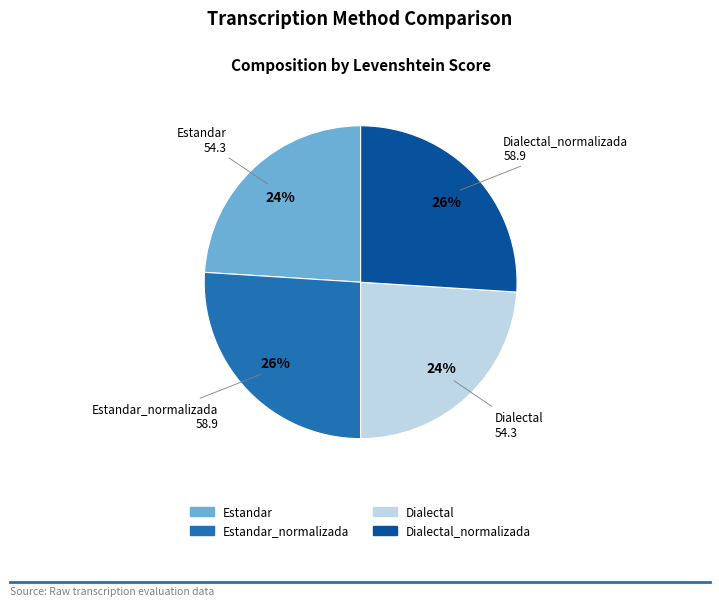

To the nearest percent, what is the average slice percentage?

25%